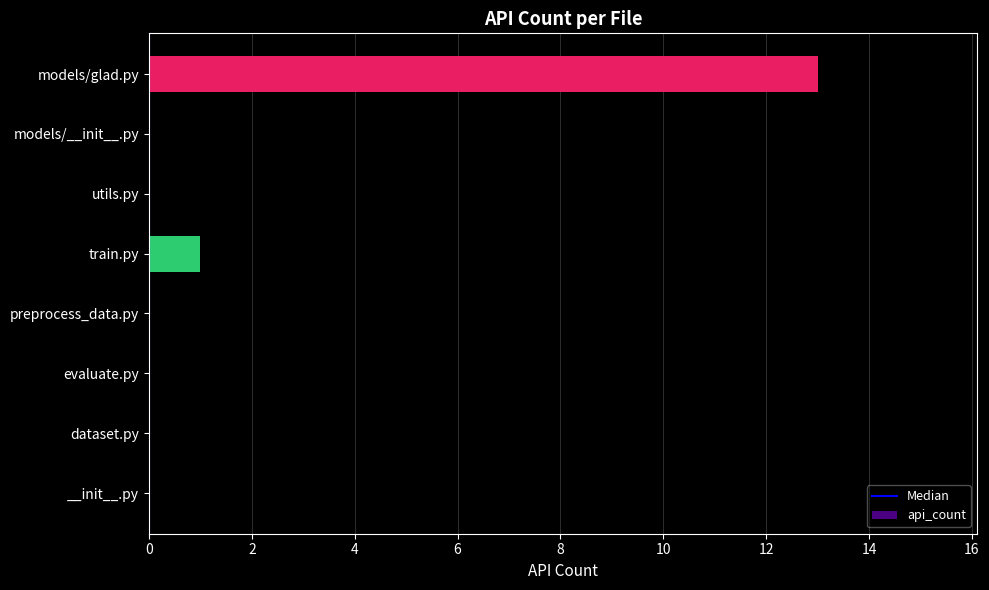

How many distinct data groups are displayed?

1